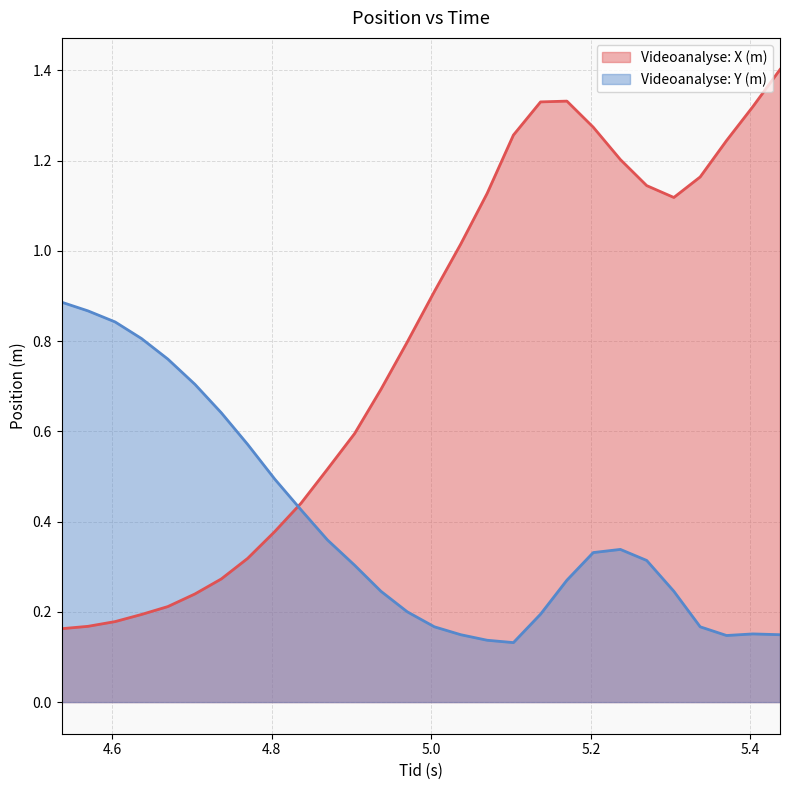

Does the chart display data point markers on the line(s)?

No